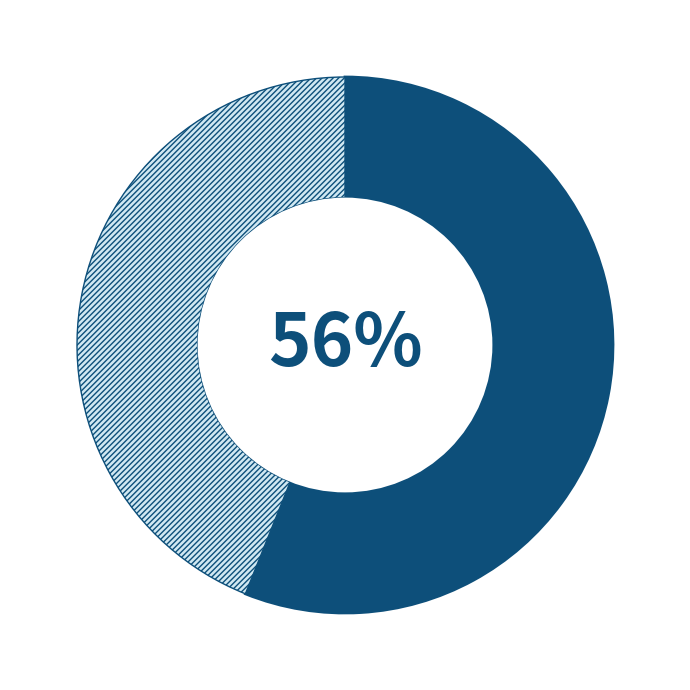

How many segments does this pie chart have?

2